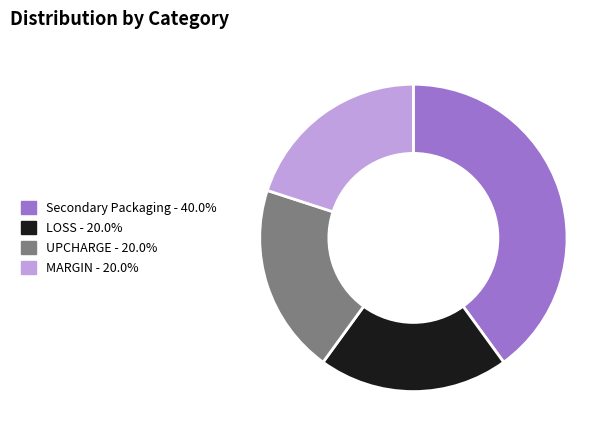

Is there any slice that represents more than half of the pie?

No